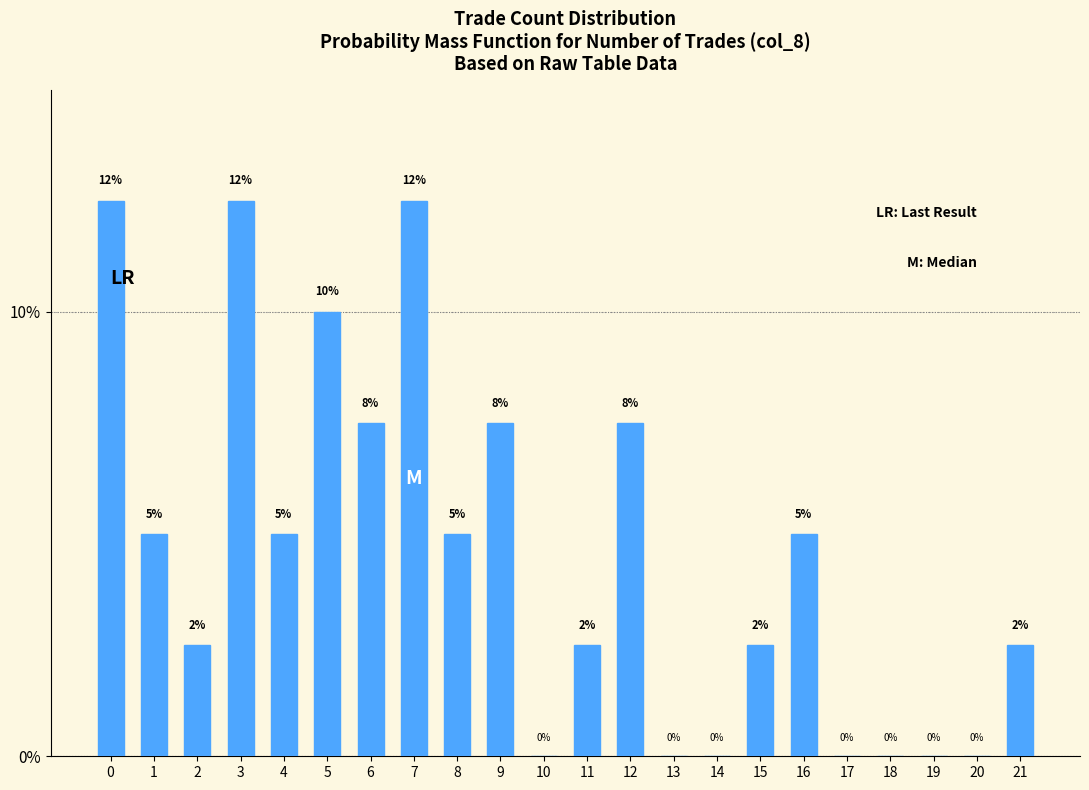

Between 13 and 12, which is larger?

12